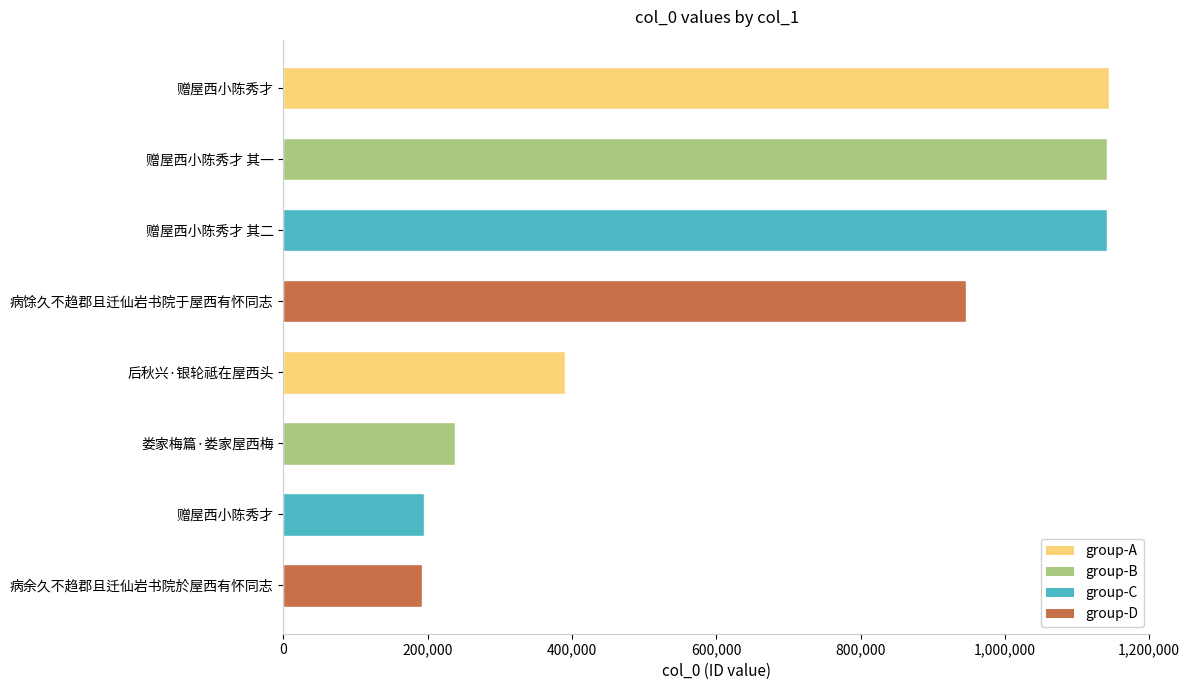

What is the average value?

673656